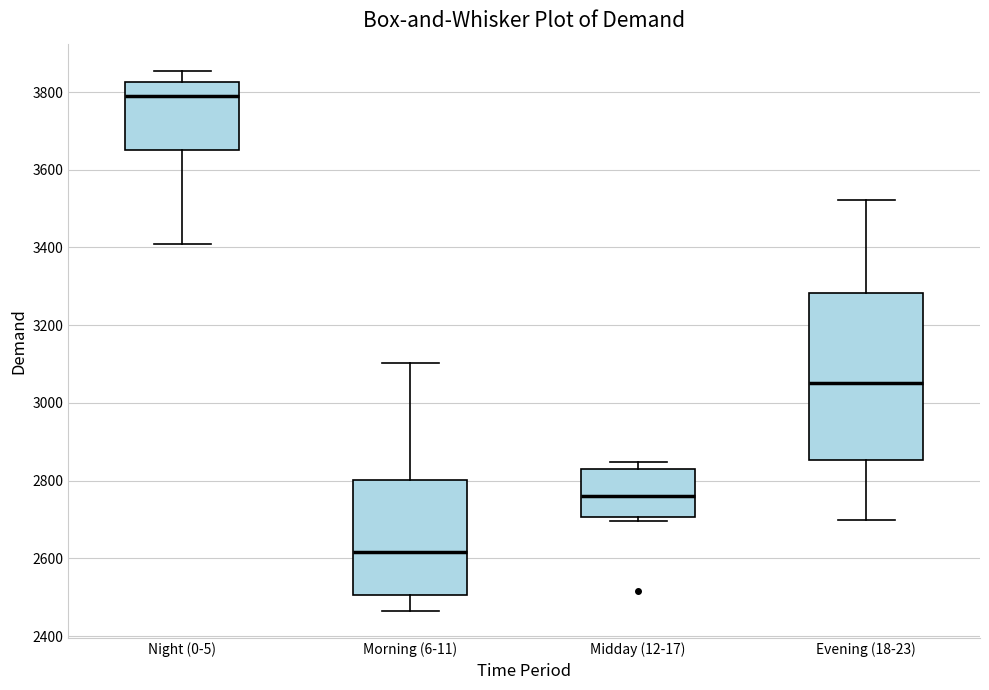

Reading left to right, read every box against the y-axis: the position of its median line, the range the box covers, and the ends of its whiskers. The values are not printed on the chart, so give them approximately, as read against the axis.

Night (0-5): median 3780, box 3660 to 3820, whiskers 3400 to 3860
Morning (6-11): median 2620, box 2500 to 2800, whiskers 2460 to 3100
Midday (12-17): median 2760, box 2700 to 2840, whiskers 2700 (just below the box's lower edge) to 2840 (just above the box's upper edge)
Evening (18-23): median 3060, box 2860 to 3280, whiskers 2700 to 3520